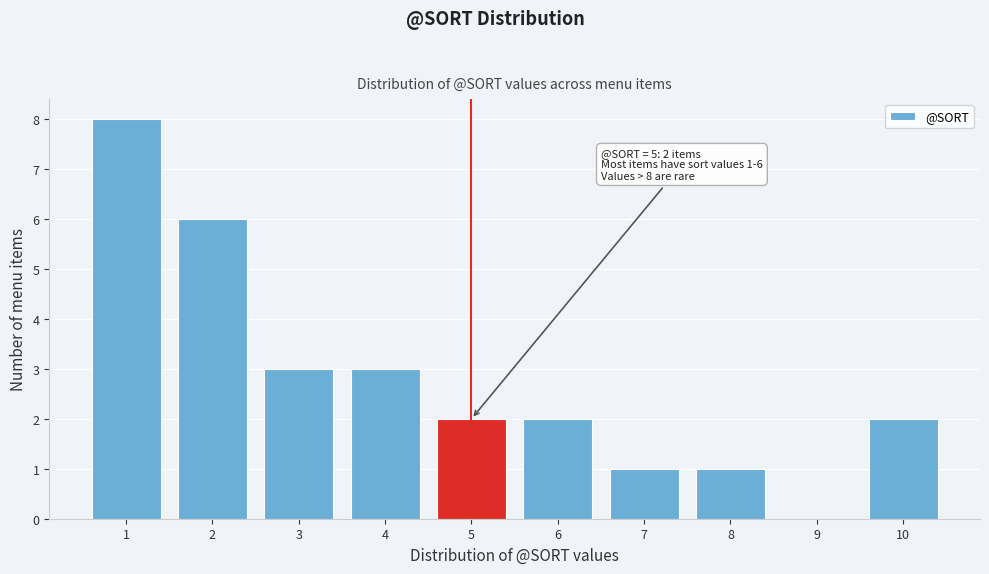

Reading left to right, what are all the values shown in this chart?

1=8	2=6	3=3	4=3	5=2	6=2	7=1	8=1	9=0	10=2